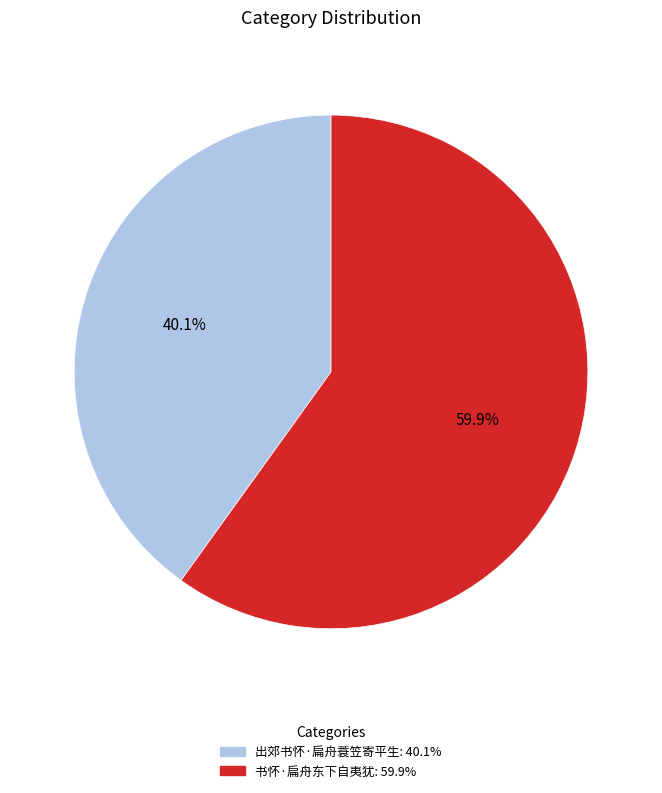

To the nearest percent, what is the difference between the largest and smallest slice percentages?

20%